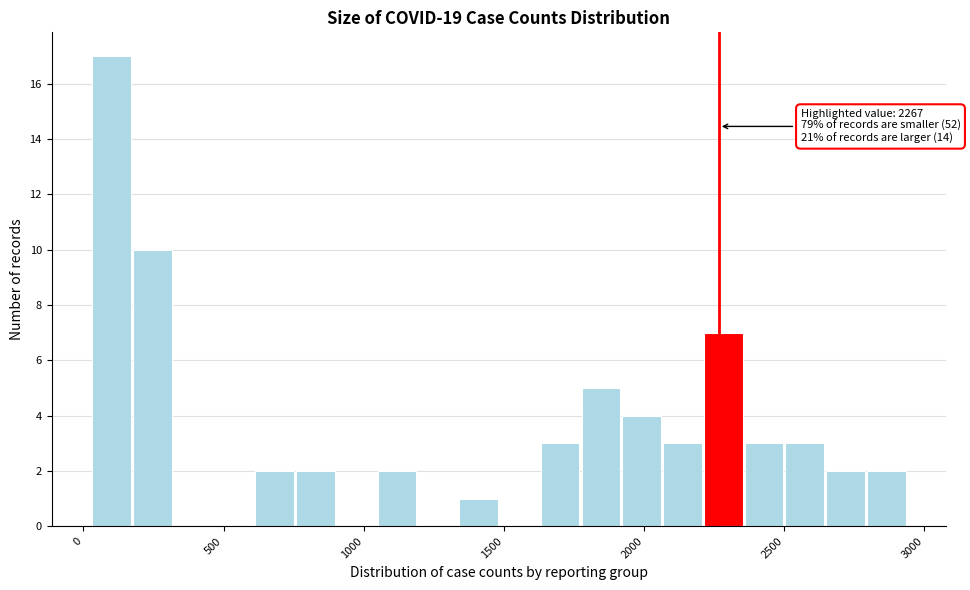

Around what value on the x-axis is the tallest bar? Give the approximate position of its centre, as read against the axis.

100